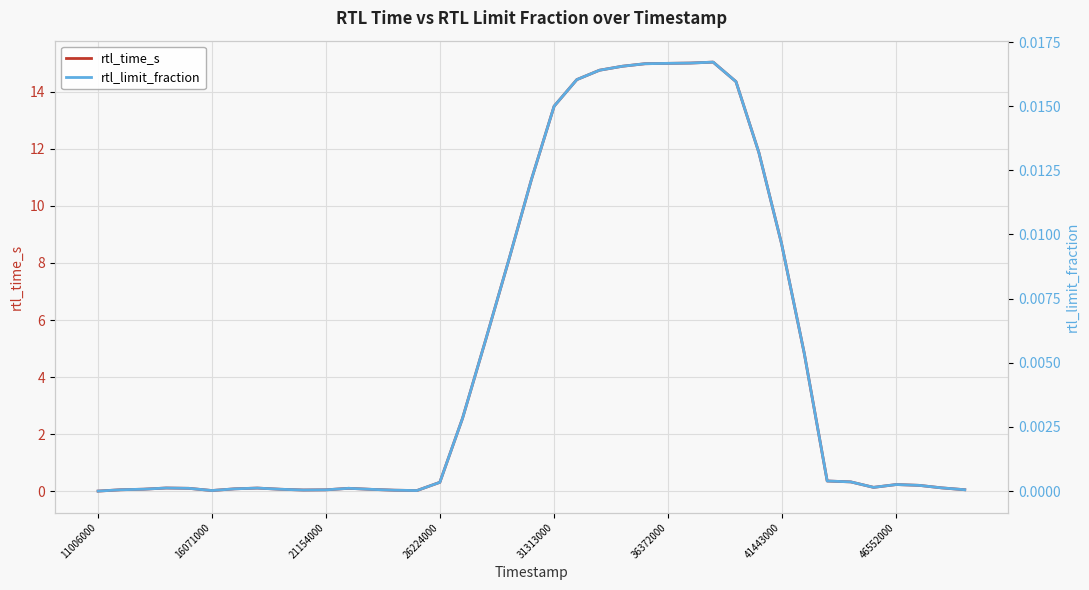

True or false: rtl_time_s has a value of 0.1 at 31313000.

False